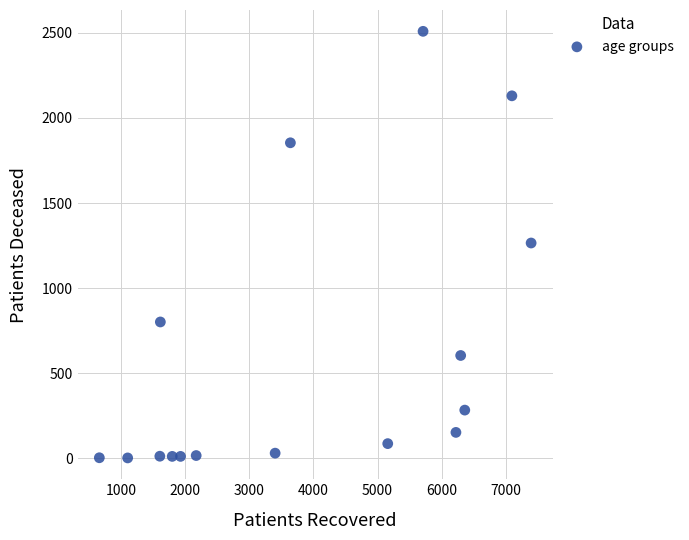

What is the range of Y values (max minus min)?

2507